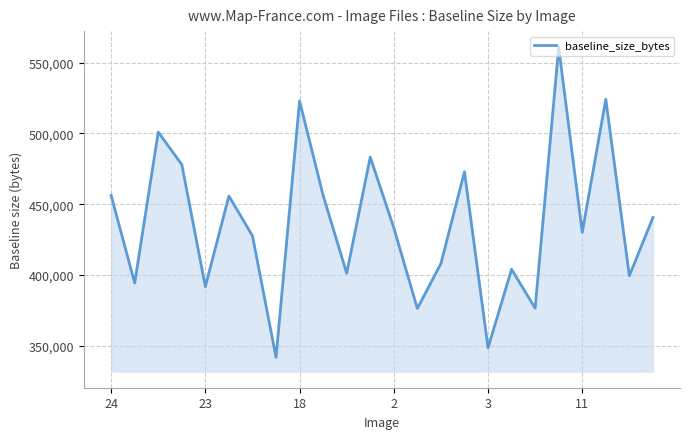

What is the difference between the maximum and minimum values?

218871